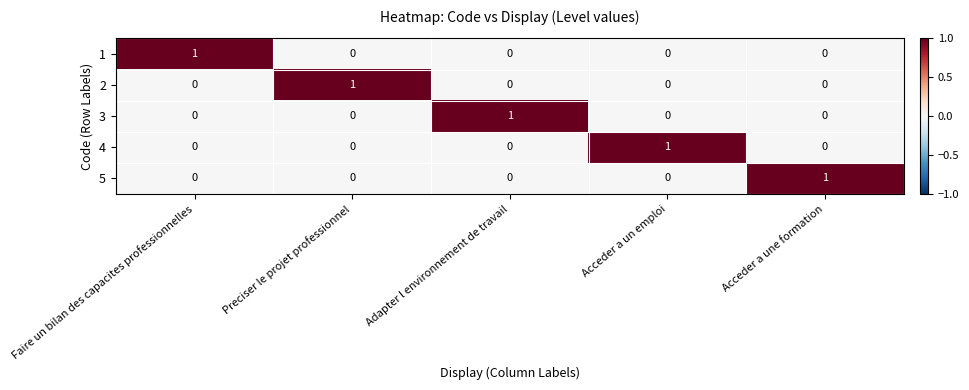

Reading right to left, what are all the values shown in this chart?

1: Acceder a une formation=0	Acceder a un emploi=0	Adapter l environnement de travail=0	Preciser le projet professionnel=0	Faire un bilan des capacites professionnelles=1
2: Acceder a une formation=0	Acceder a un emploi=0	Adapter l environnement de travail=0	Preciser le projet professionnel=1	Faire un bilan des capacites professionnelles=0
3: Acceder a une formation=0	Acceder a un emploi=0	Adapter l environnement de travail=1	Preciser le projet professionnel=0	Faire un bilan des capacites professionnelles=0
4: Acceder a une formation=0	Acceder a un emploi=1	Adapter l environnement de travail=0	Preciser le projet professionnel=0	Faire un bilan des capacites professionnelles=0
5: Acceder a une formation=1	Acceder a un emploi=0	Adapter l environnement de travail=0	Preciser le projet professionnel=0	Faire un bilan des capacites professionnelles=0